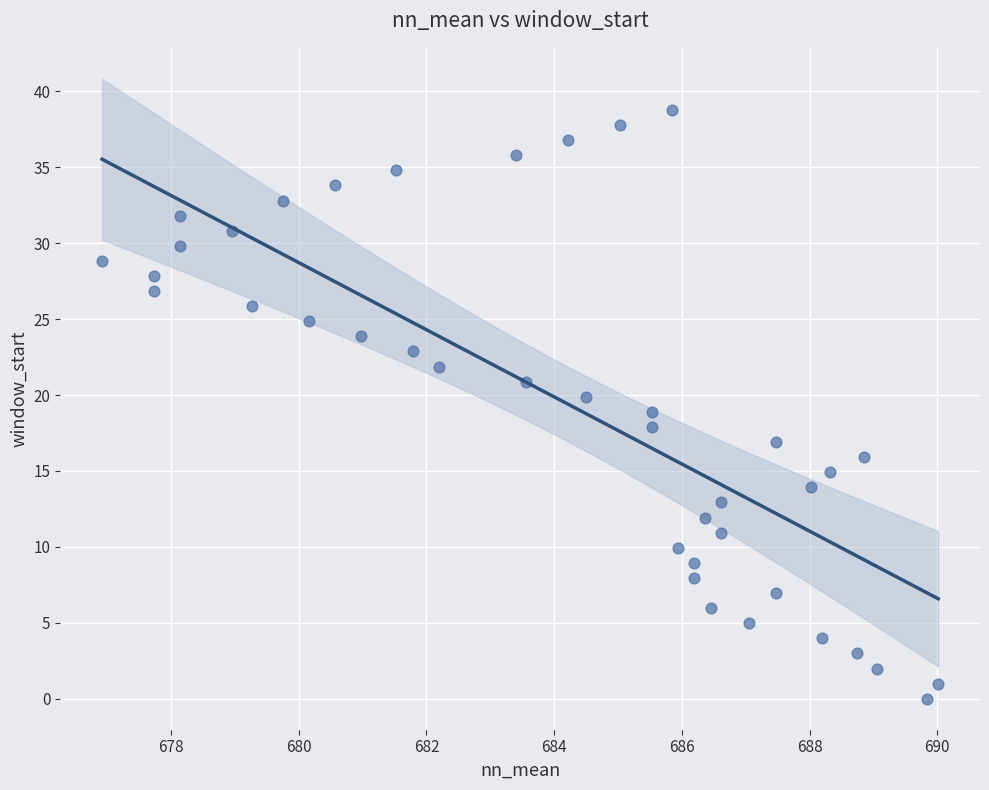

What is the range of X values (max minus min)?

13.1